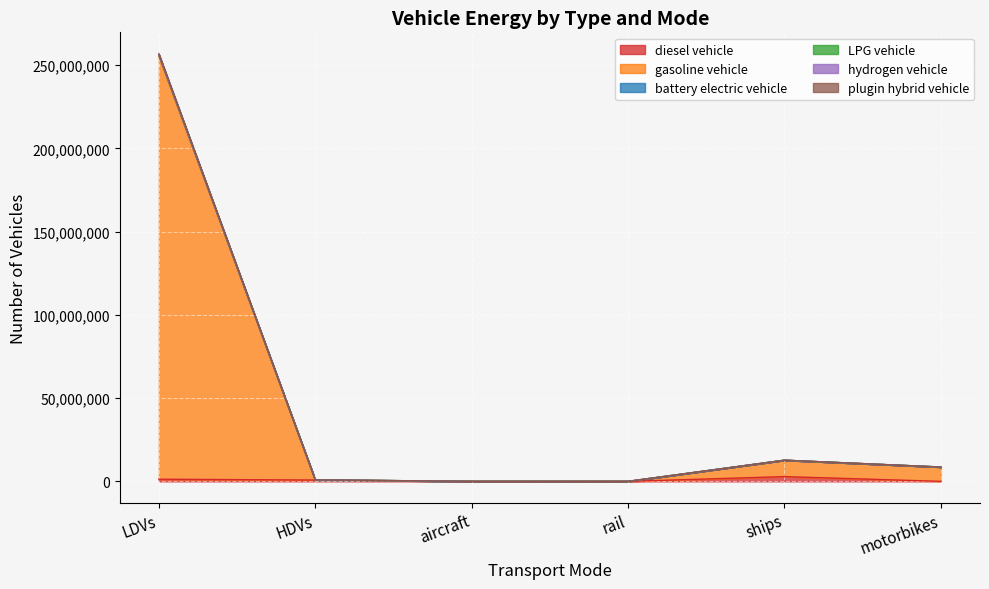

What is the lowest value of the battery electric vehicle series?

2518.3